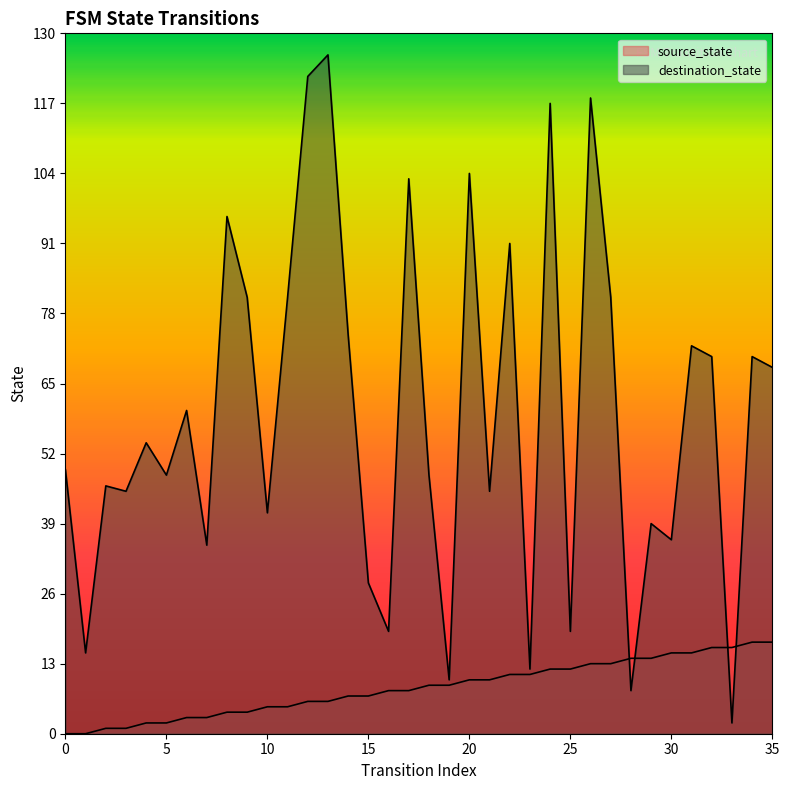

Which series changed the most between 9 and 14?

destination_state